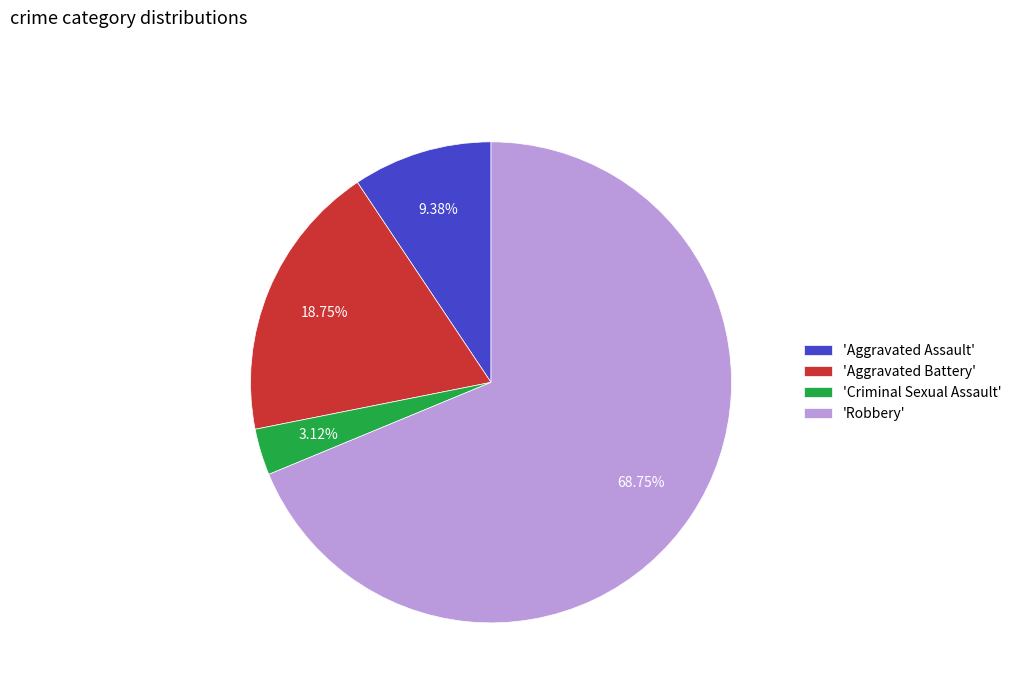

Approximately how many times larger is the value at 'Aggravated Battery' compared to 'Aggravated Assault'?

2.0